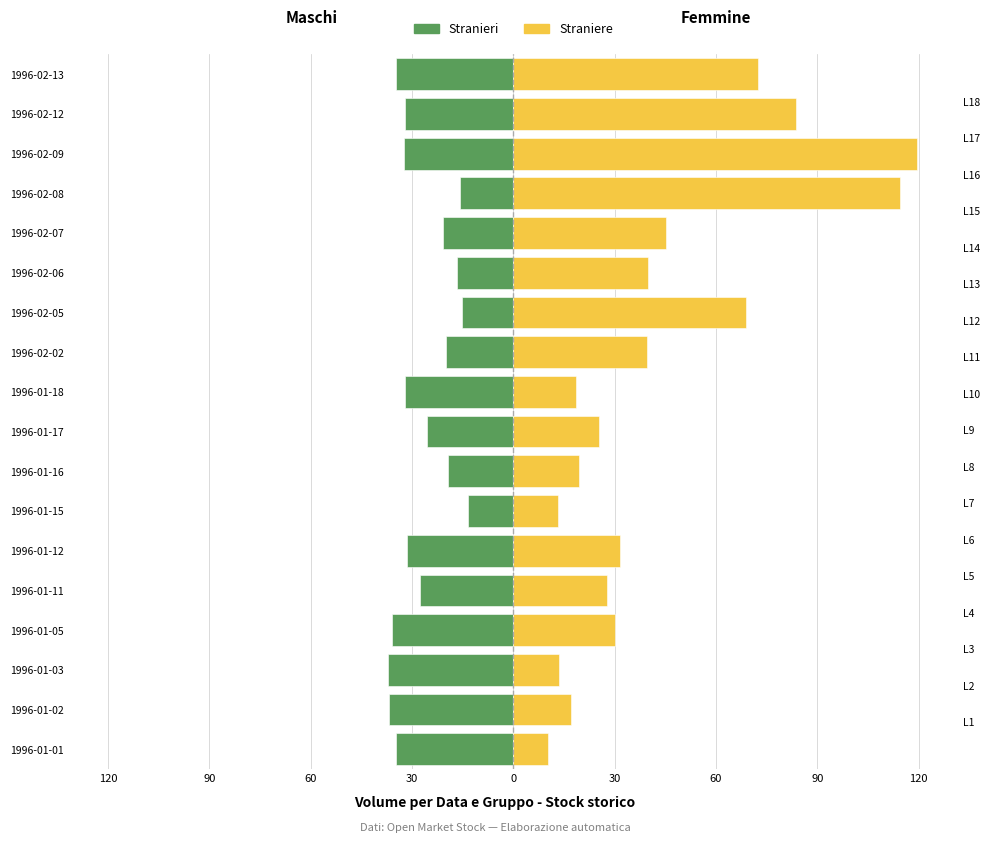

At 1996-01-12, list the series in order from largest to smallest.

Straniere, Stranieri